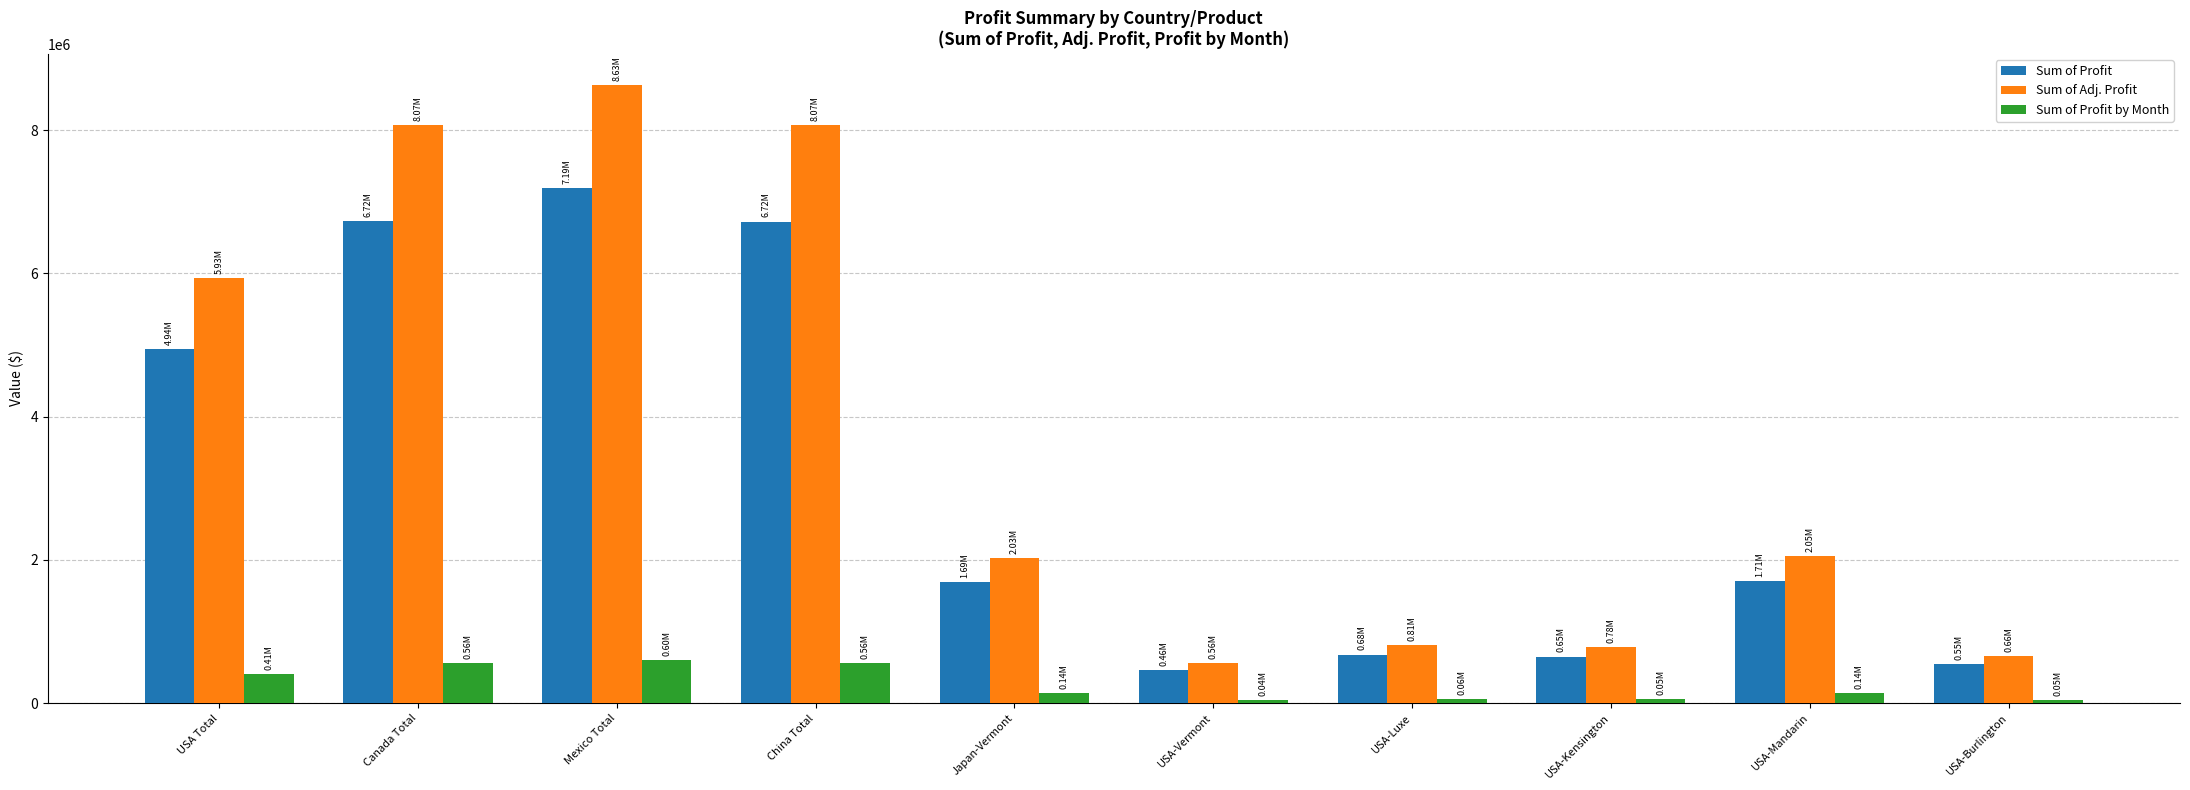

Between USA Total and Canada Total, which series saw the biggest shift?

Sum of Adj. Profit